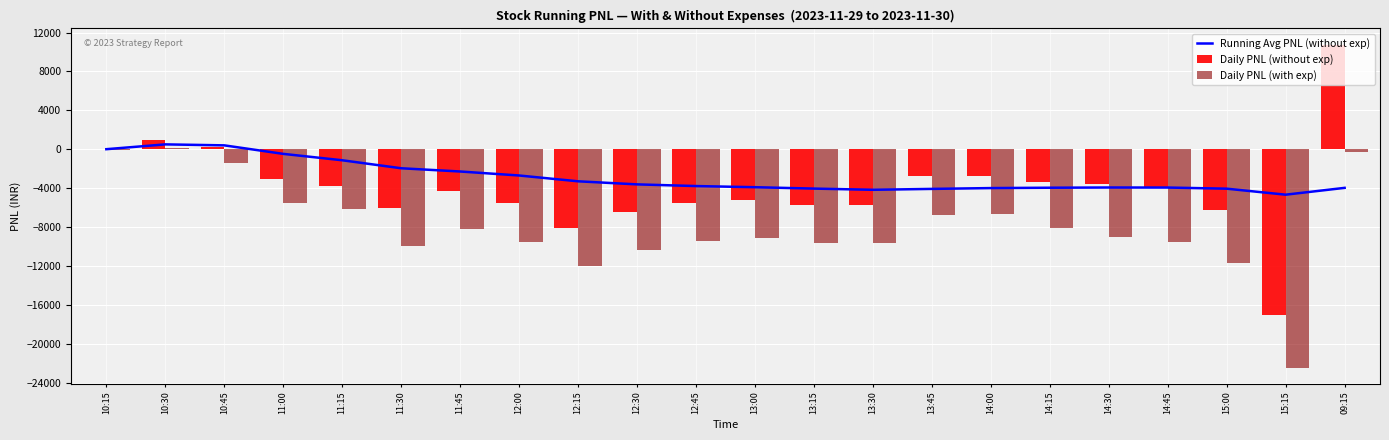

What is the label of the 17th bar from the left?

14:15